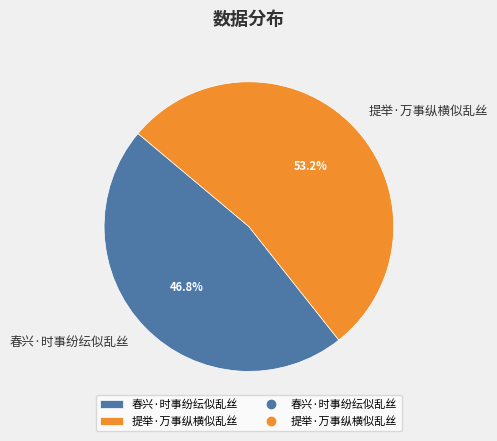

Which has a higher value, 春兴·时事纷纭似乱丝 or 提举·万事纵横似乱丝?

提举·万事纵横似乱丝